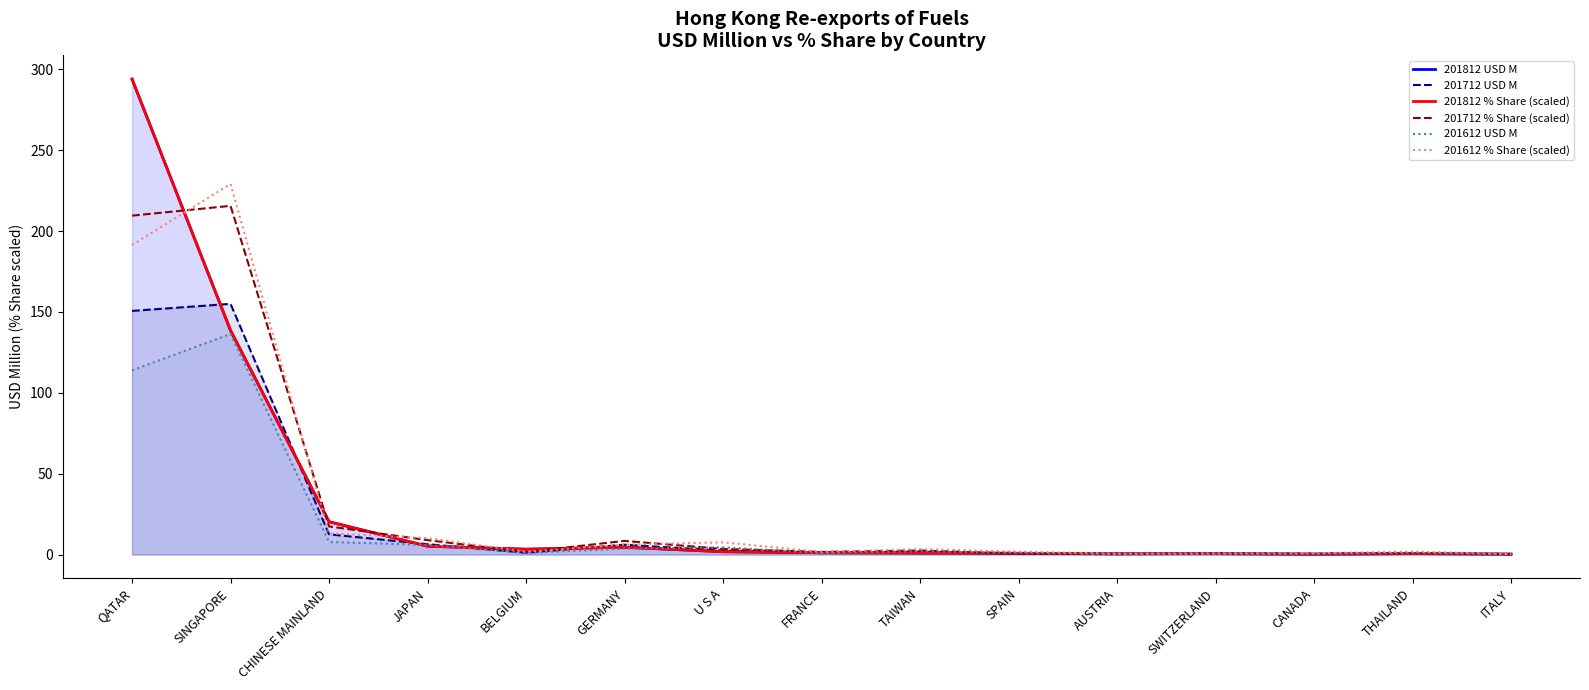

How many distinct data groups are displayed?

6